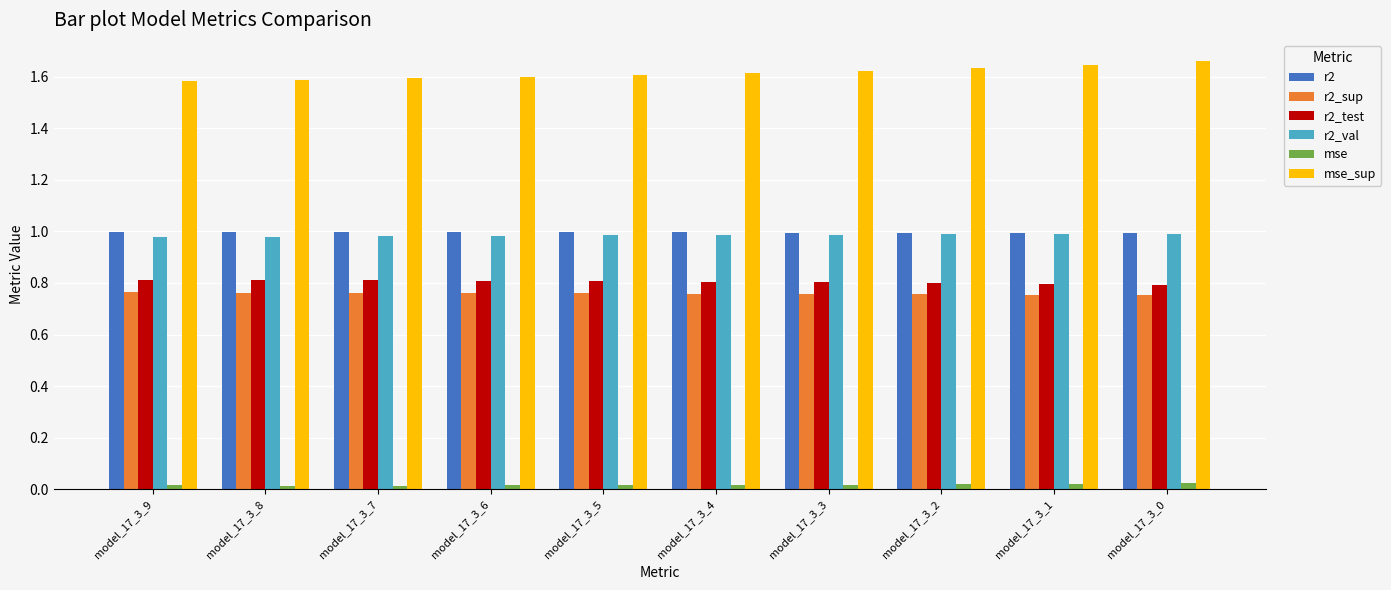

How many groups of bars are there?

10